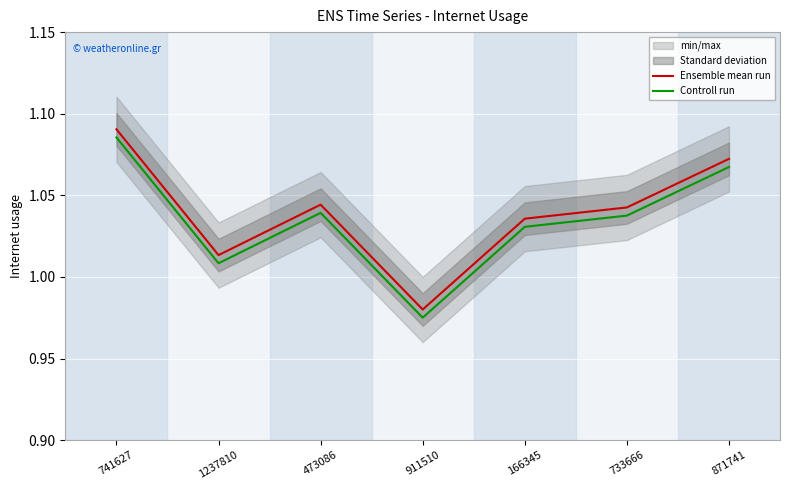

Which has a higher value, 871741 or 733666?

871741